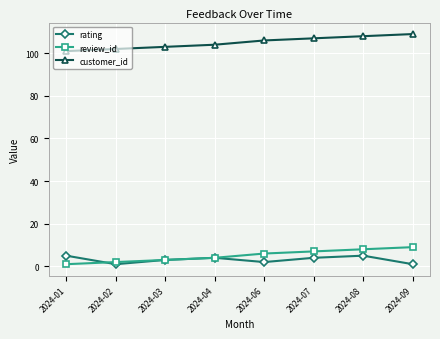

Reading left to right, transcribe all the data shown in this chart.

rating: 5	1	3	4	2	4	5	1
review_id: 1	2	3	4	6	7	8	9
customer_id: 101	102	103	104	106	107	108	109